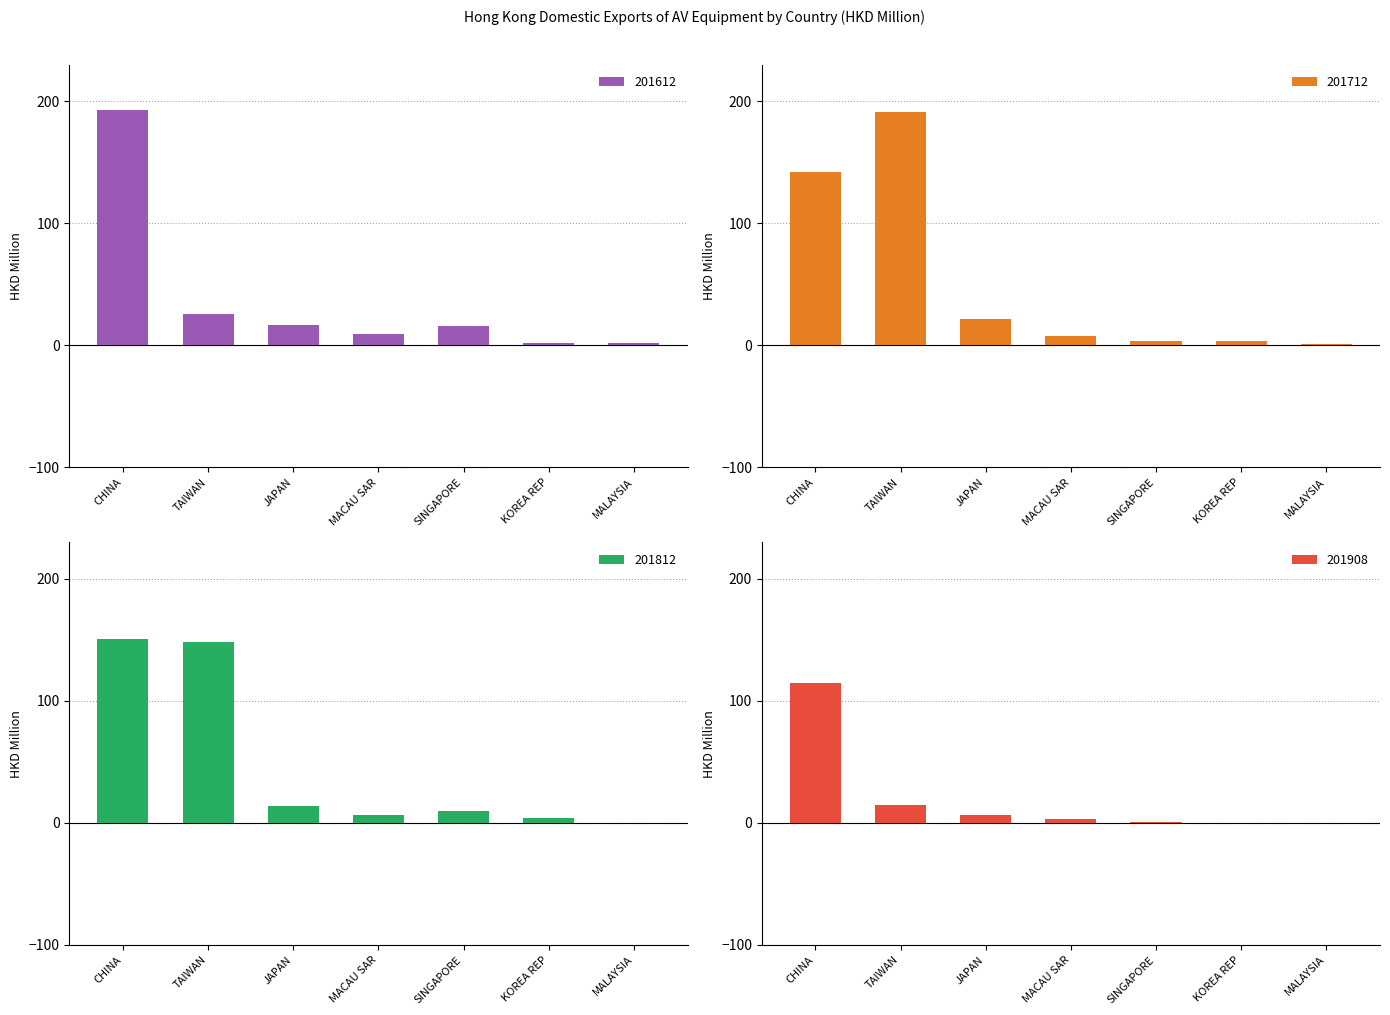

What is the approximate value of 201908 at MACAU SAR?

3.6